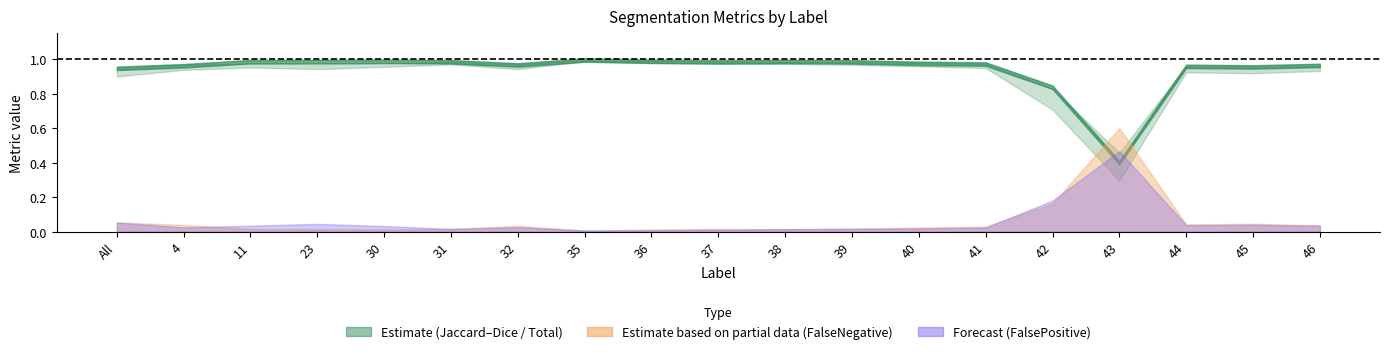

At which label does Dice reach its peak?

35